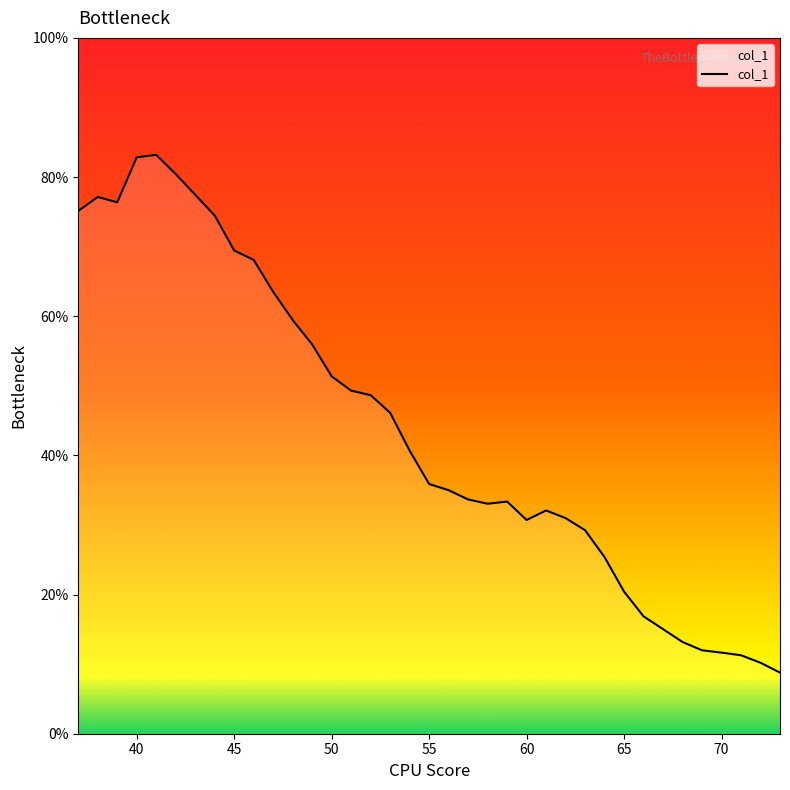

What is the greatest value displayed?

83.2